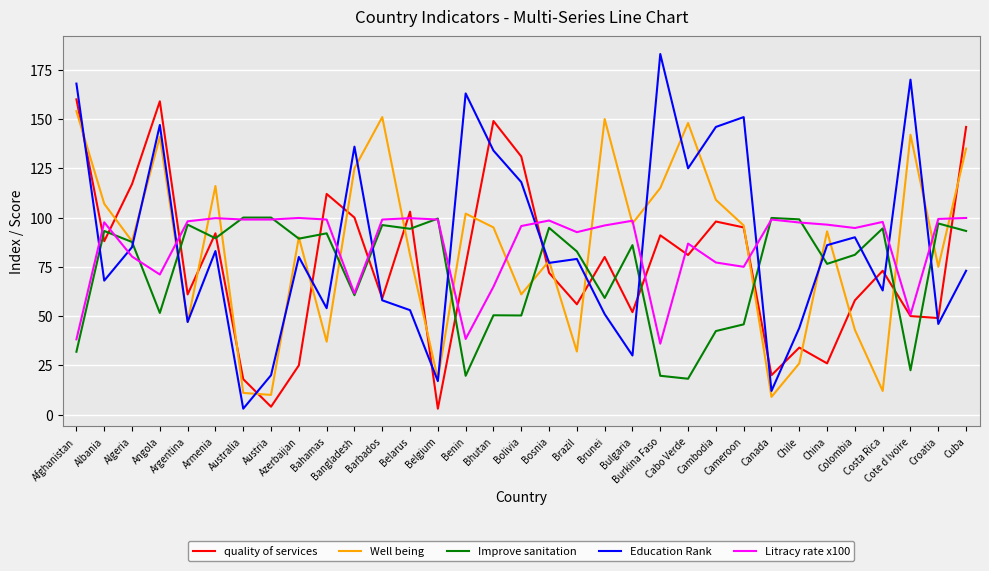

True or false: Litracy rate x100 and Education Rank cross at least once.

True